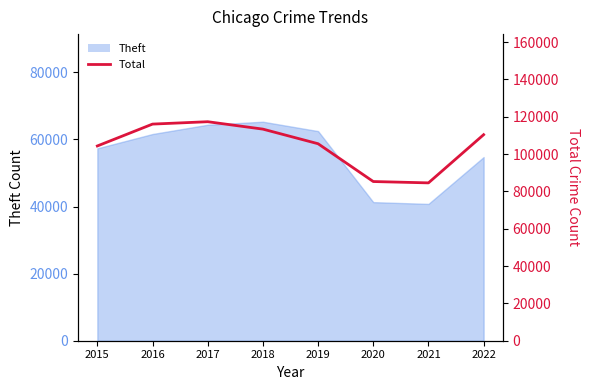

Rank the categories by value from highest to lowest.

2017, 2016, 2018, 2022, 2019, 2015, 2020, 2021